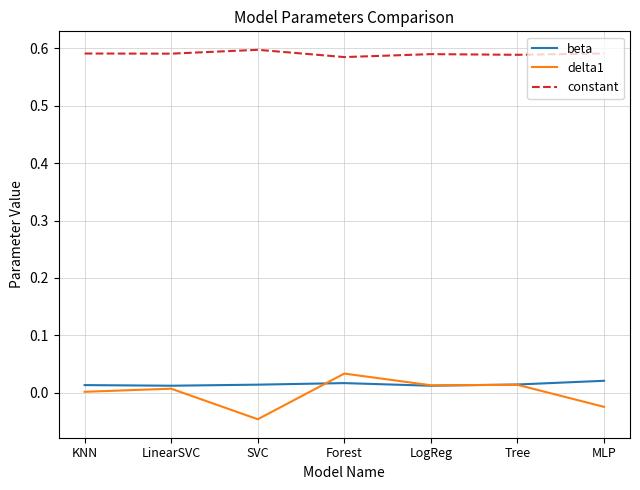

At which label does delta1 reach its minimum?

SVC